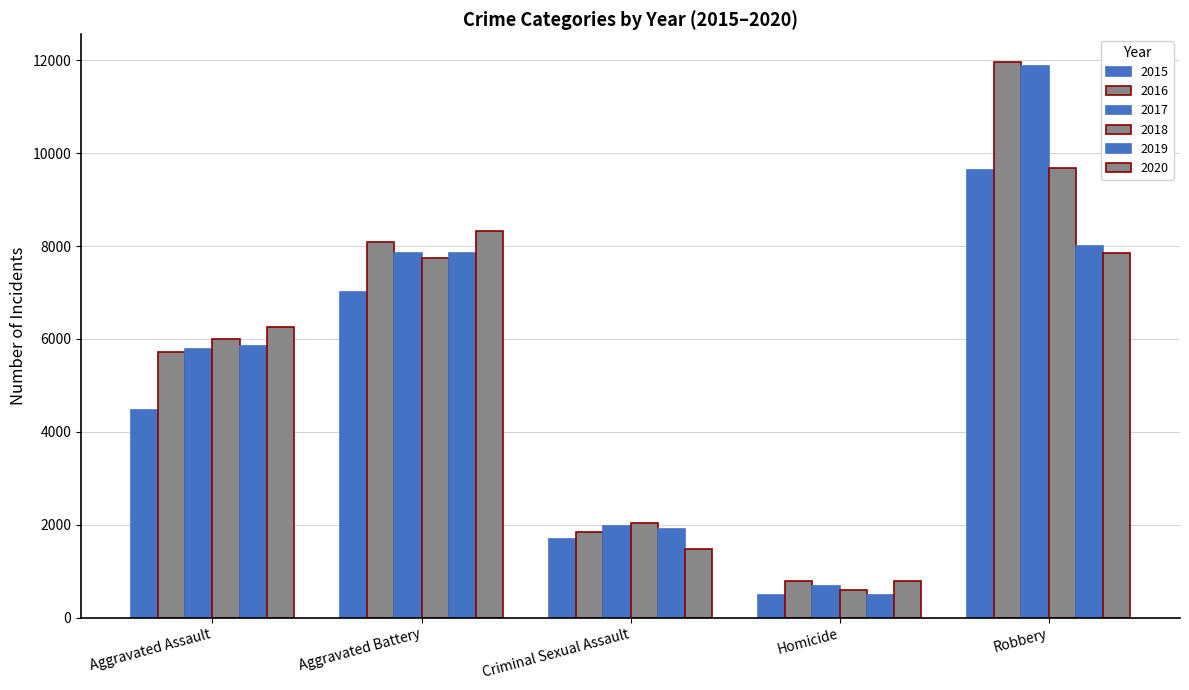

Which series has the largest total across all categories?

2016